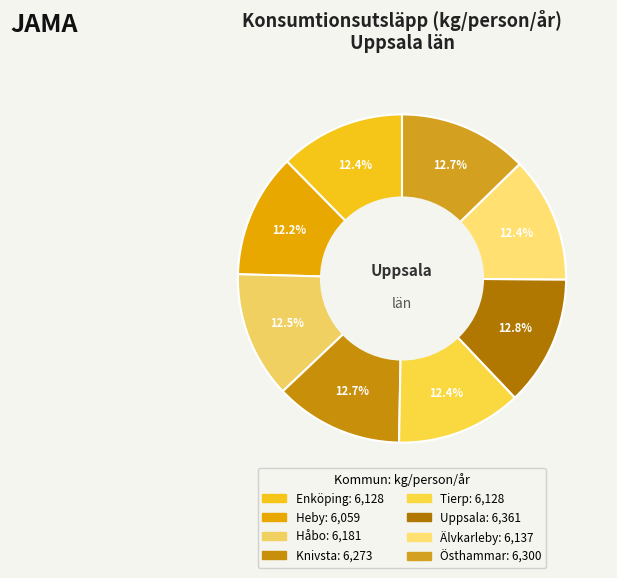

How many slices are in this pie chart?

8